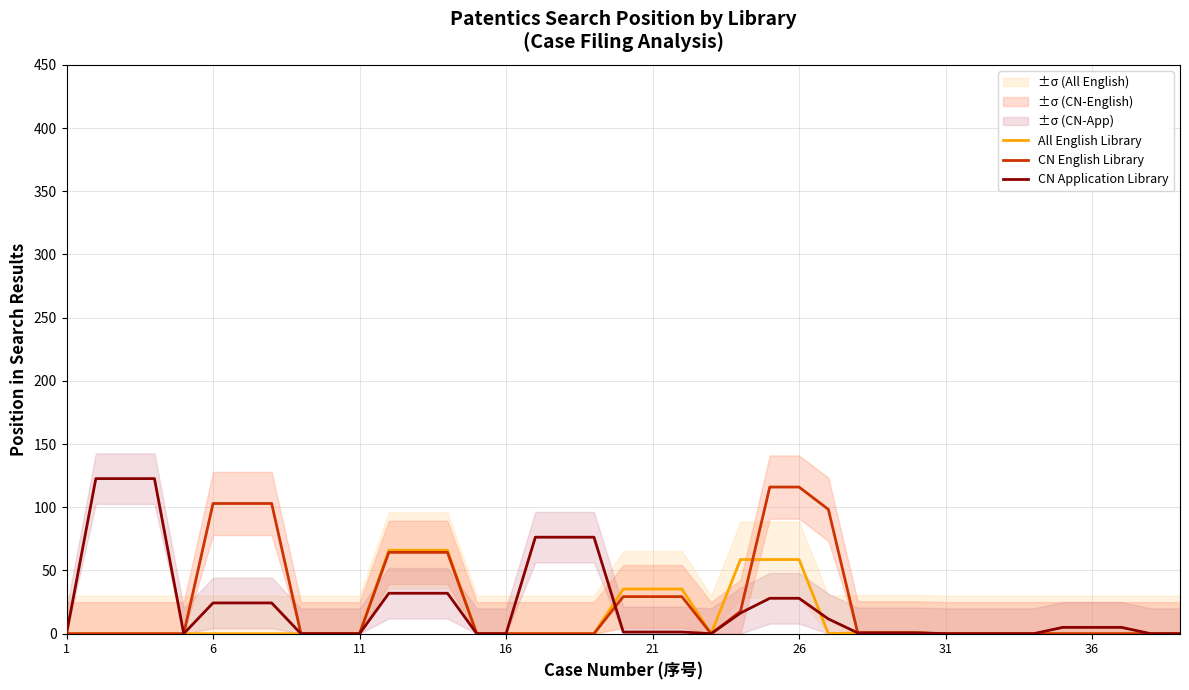

List the series in order of their peak value, highest first.

CN Application Library, CN English Library, All English Library